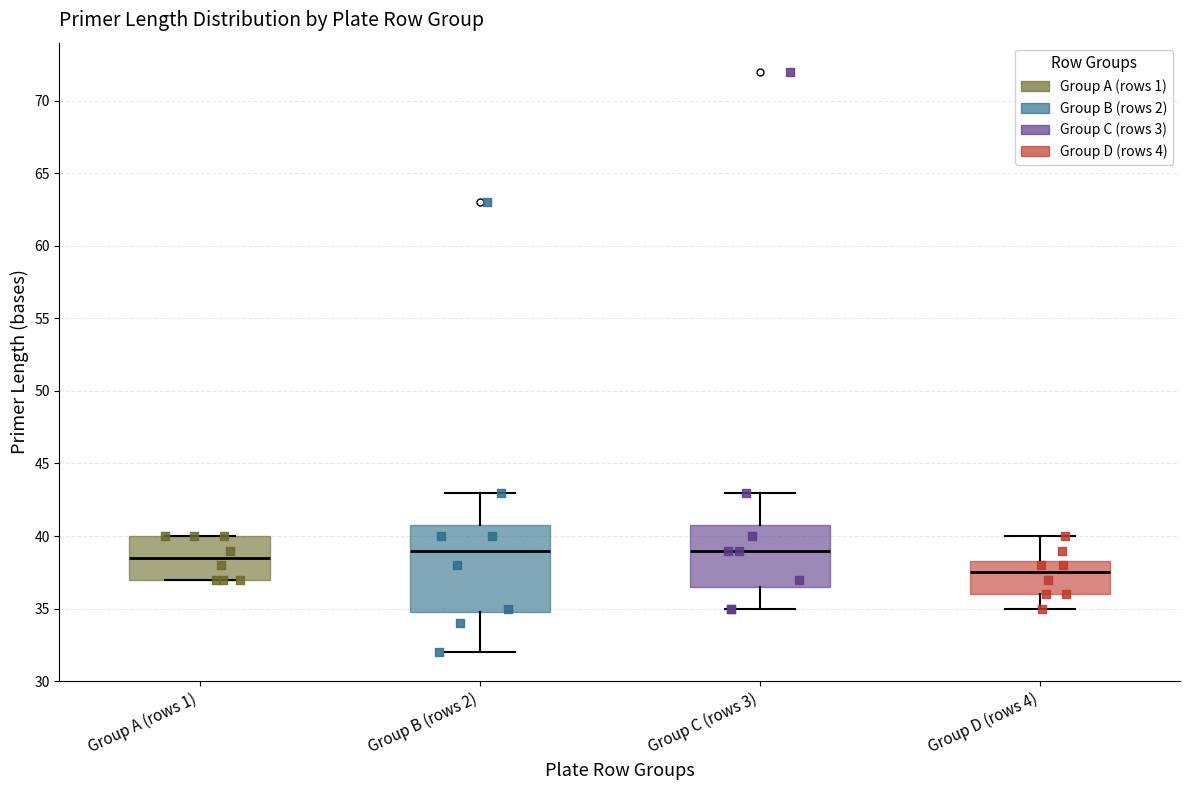

Reading left to right, read every box against the y-axis: the position of its median line, the range the box covers, and the ends of its whiskers. The values are not printed on the chart, so give them approximately, as read against the axis.

Group A (rows 1): median 38.5, box 37.0 to 40.0, whiskers 37.0 to 40.0
Group B (rows 2): median 39.0, box 35.0 to 41.0, whiskers 32.0 to 43.0
Group C (rows 3): median 39.0, box 36.5 to 41.0, whiskers 35.0 to 43.0
Group D (rows 4): median 37.5, box 36.0 to 38.5, whiskers 35.0 to 40.0